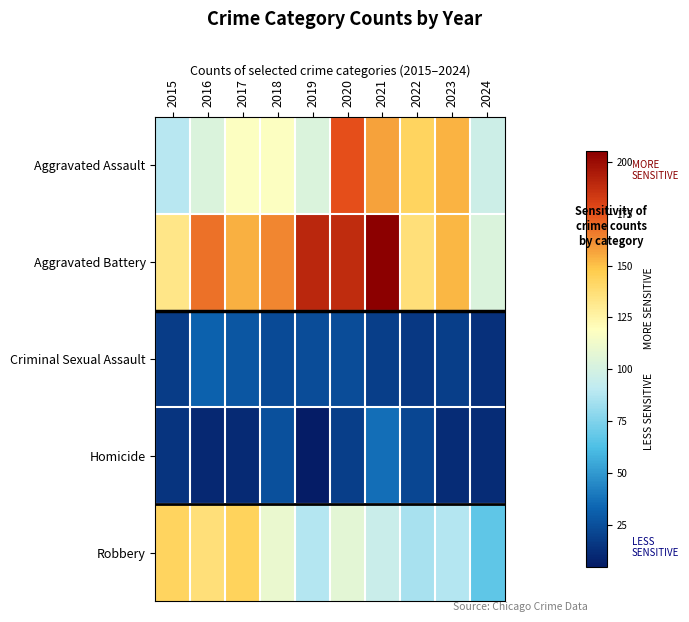

Reading left to right, transcribe all the data shown in this chart.

Aggravated Assault: 2015=89	2016=103	2017=118	2018=118	2019=103	2020=176	2021=157	2022=143	2023=153	2024=97
Aggravated Battery: 2015=133	2016=168	2017=154	2018=163	2019=190	2020=188	2021=205	2022=137	2023=152	2024=103
Criminal Sexual Assault: 2015=18	2016=32	2017=28	2018=23	2019=24	2020=24	2021=19	2022=16	2023=19	2024=13
Homicide: 2015=15	2016=10	2017=11	2018=26	2019=5	2020=19	2021=37	2022=22	2023=12	2024=12
Robbery: 2015=143	2016=137	2017=144	2018=110	2019=88	2020=107	2021=95	2022=85	2023=88	2024=67